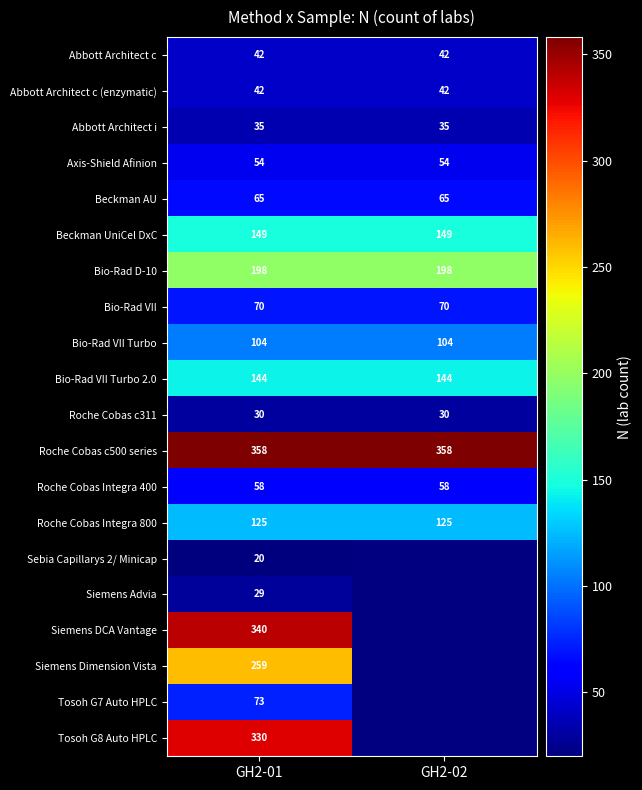

What is the total value across all series at GH2-01?

2525